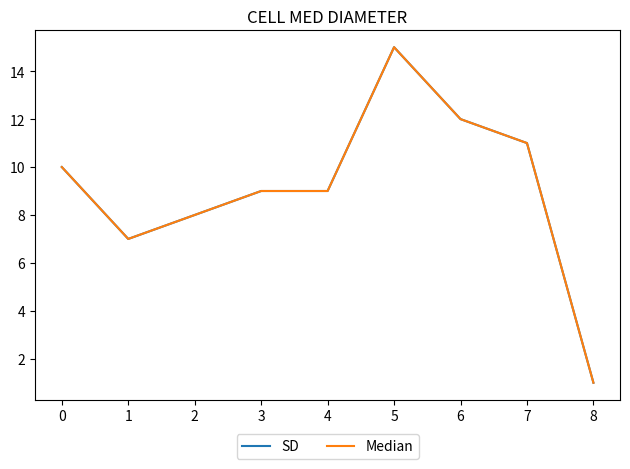

Does the chart display data point markers on the line(s)?

No